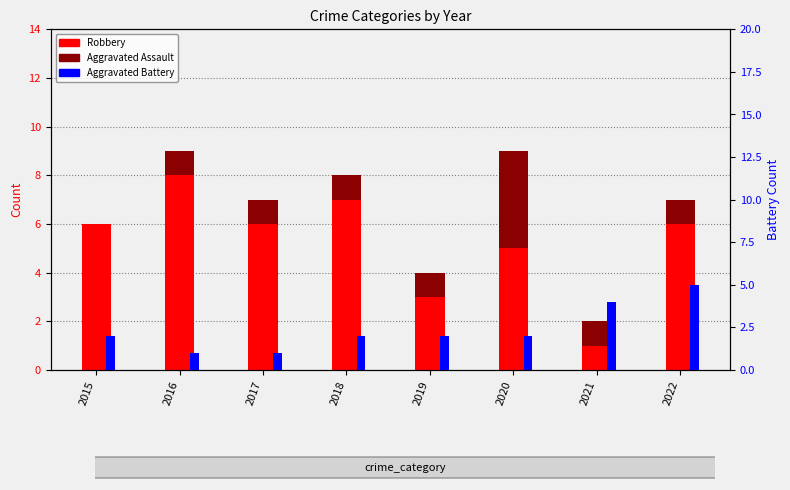

What is the sum of all Aggravated Assault values?

10